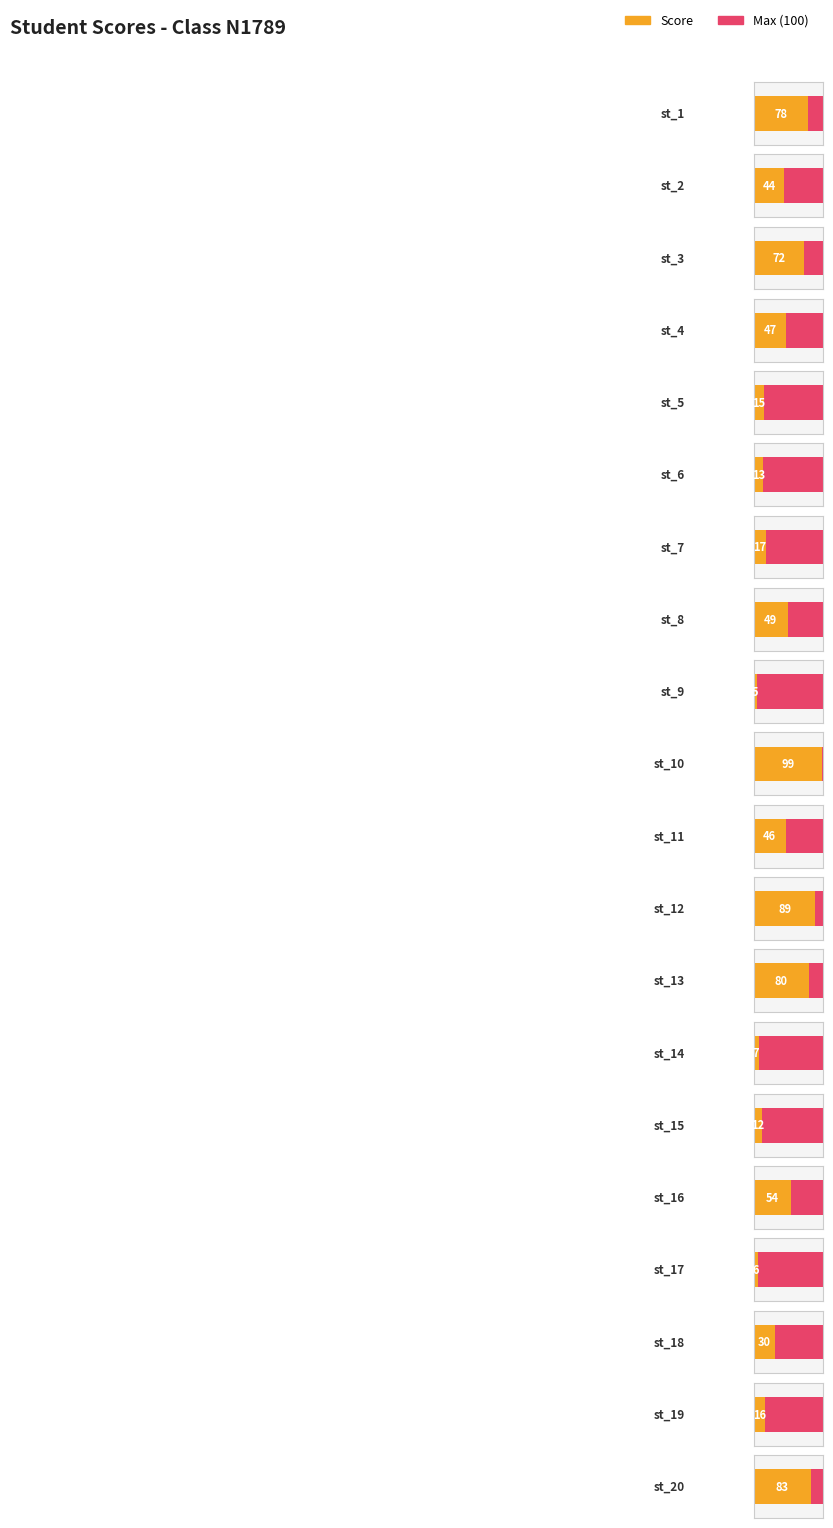

Between st_2 and st_12, which is larger?

st_12